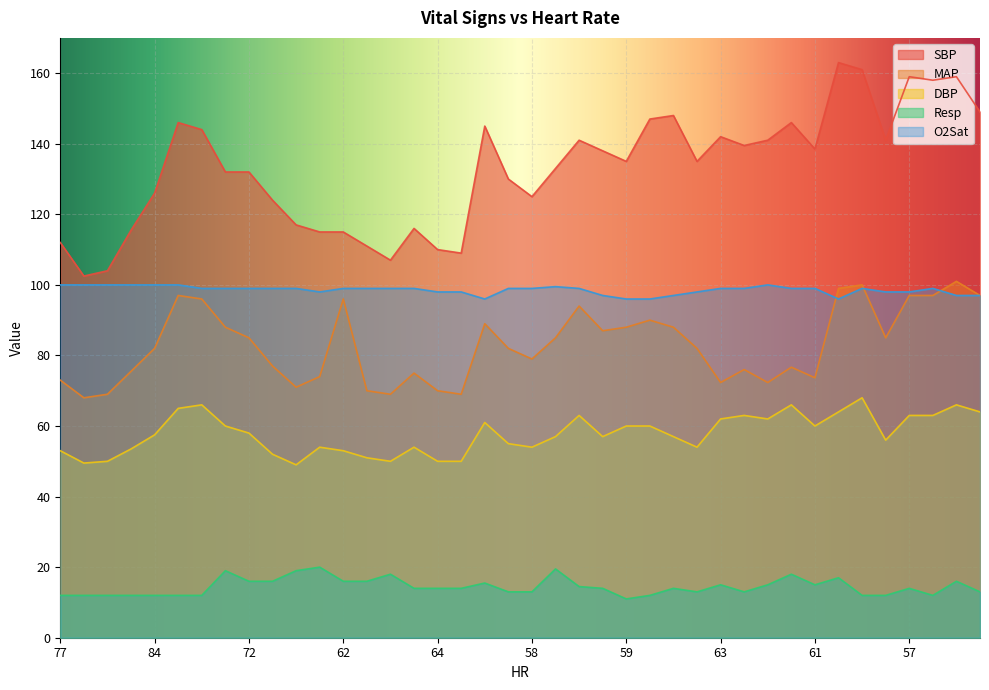

Where does the SBP series first go above 135?

80